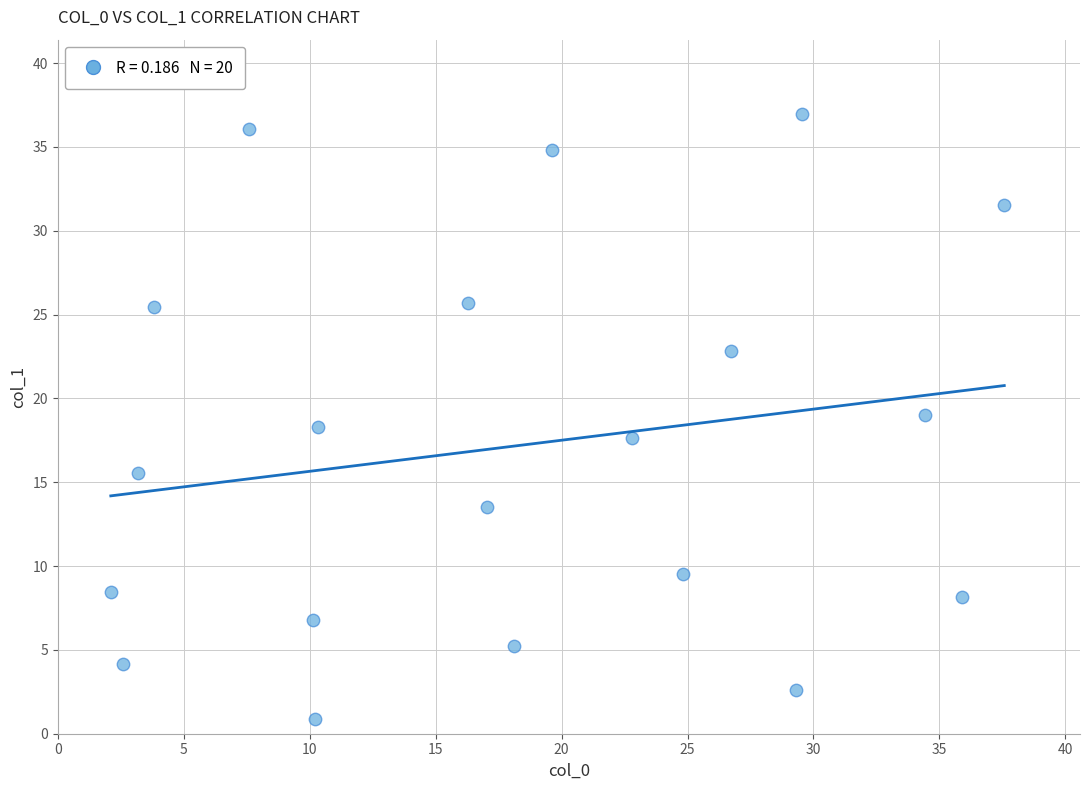

What is the range of X values (max minus min)?

35.5